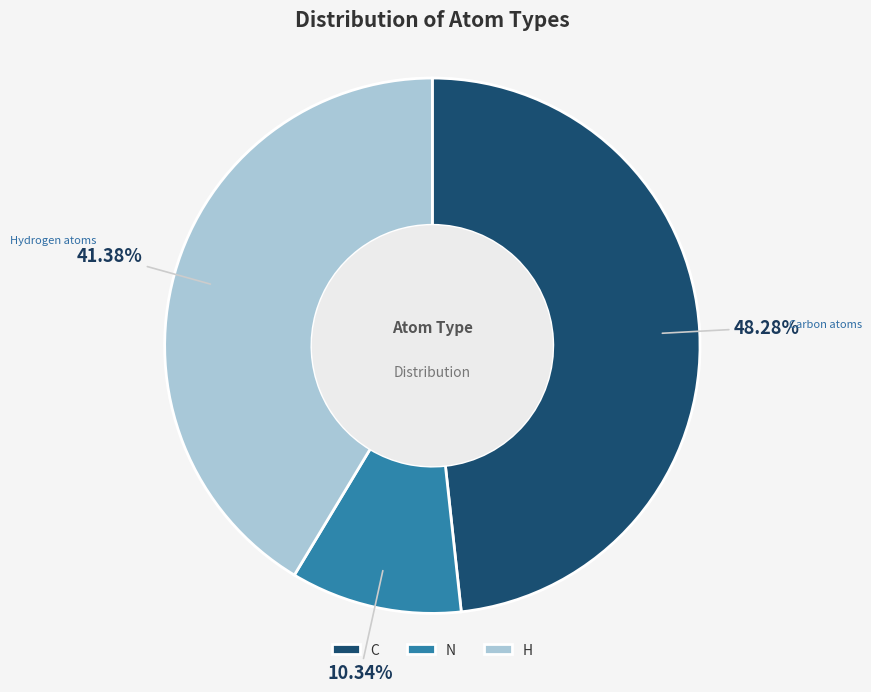

Rank the categories by value from highest to lowest.

C, H, N